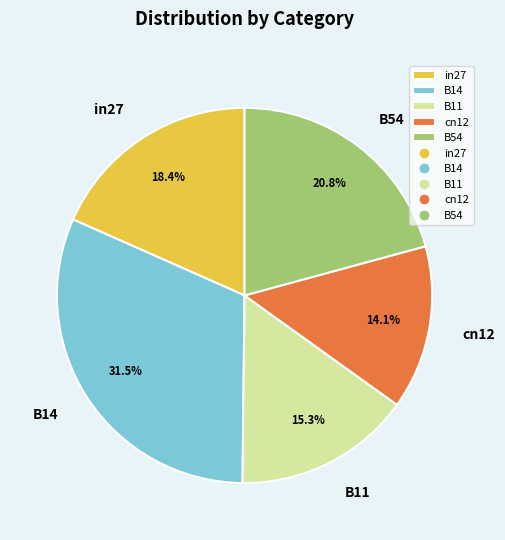

Is there any slice that represents more than half of the pie?

No